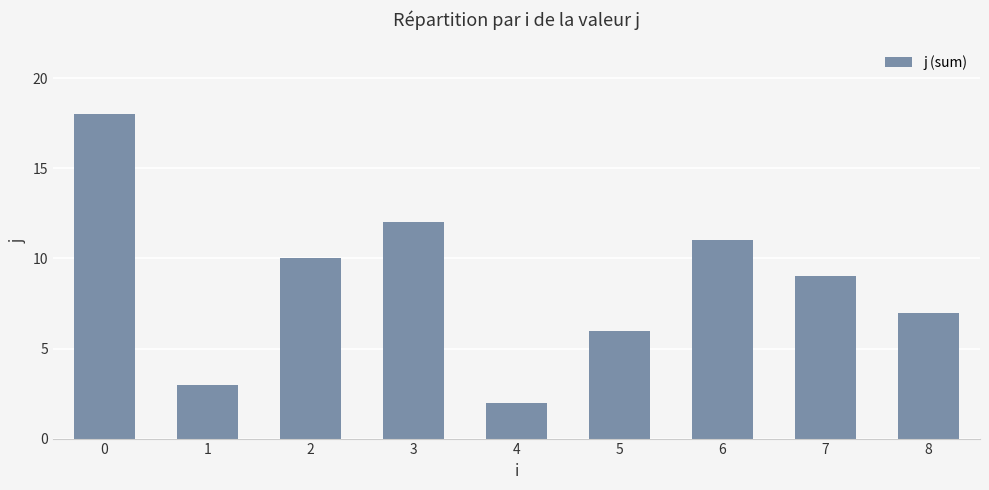

What is the sum of all values?

78